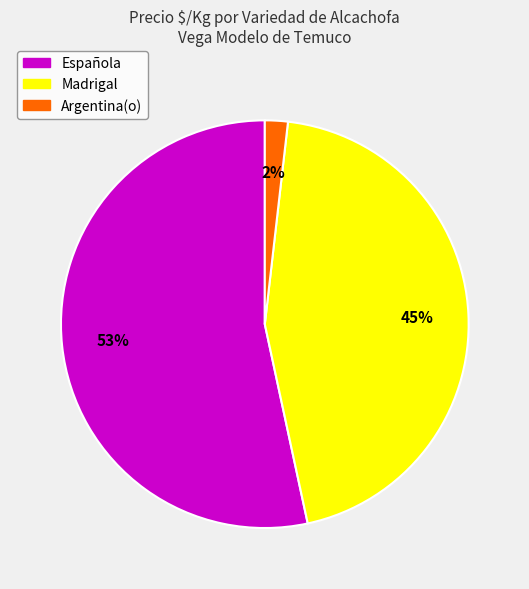

To the nearest percent, what is the combined percentage of Argentina(o) and Española?

55%